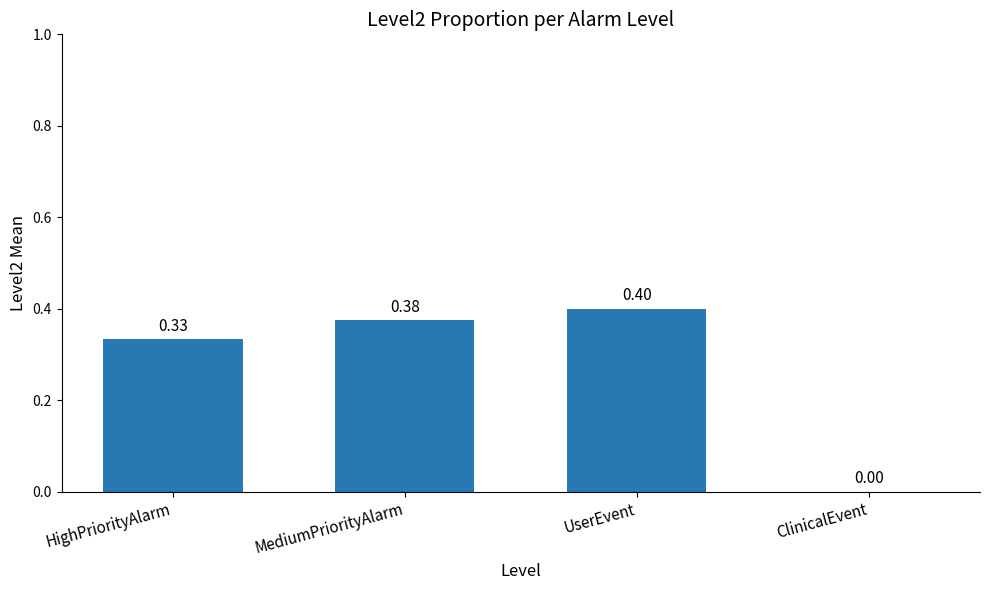

Where is the data nearest to the value 0?

ClinicalEvent